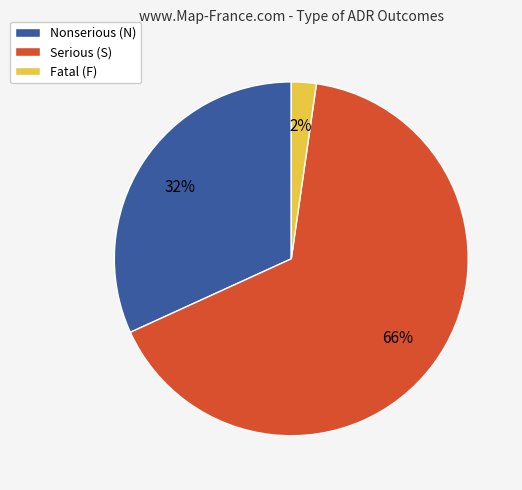

Is it true that Serious (S) is 57% of the pie?

False